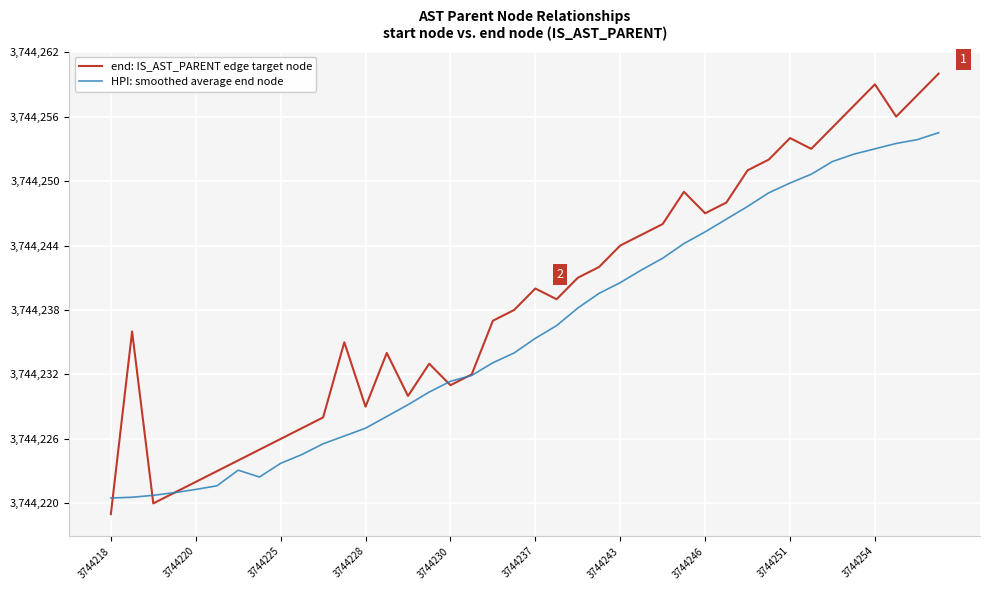

Rank the series by their maximum value, from highest to lowest.

end: IS_AST_PARENT edge target node, HPI: smoothed average end node